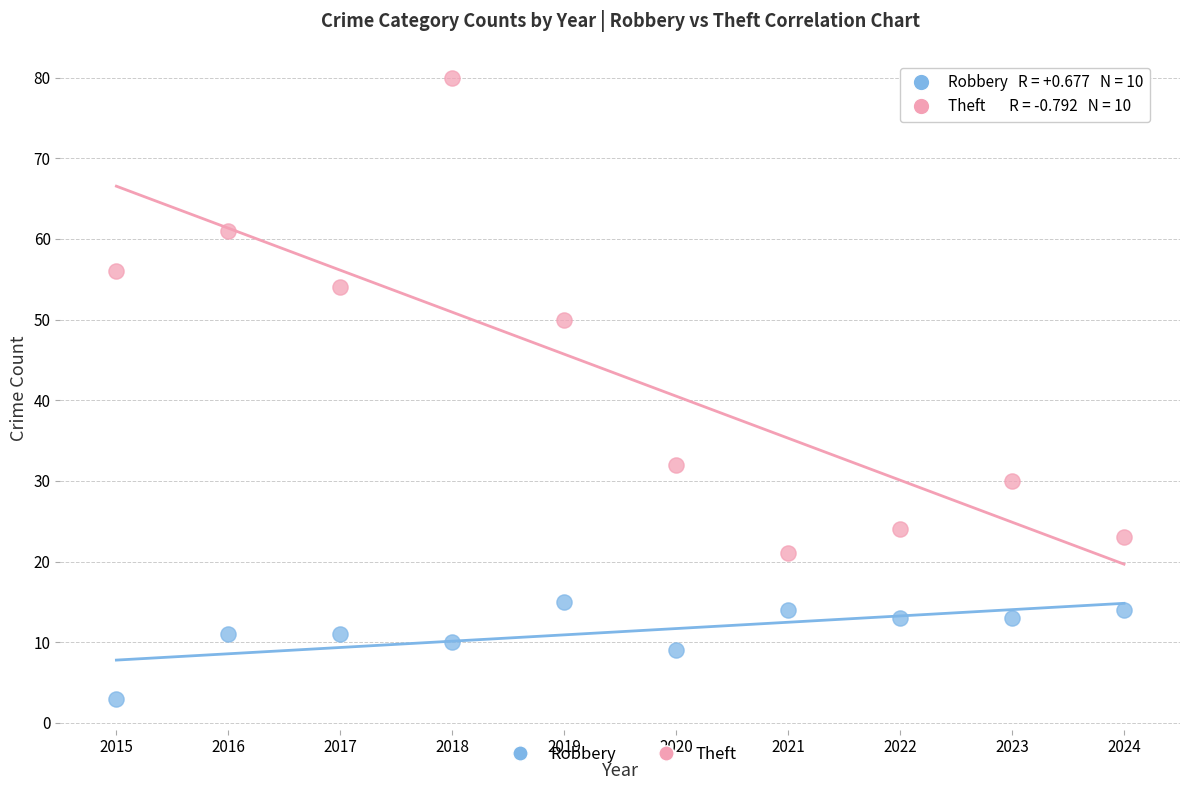

Which series has the largest Y range (max minus min)?

Theft